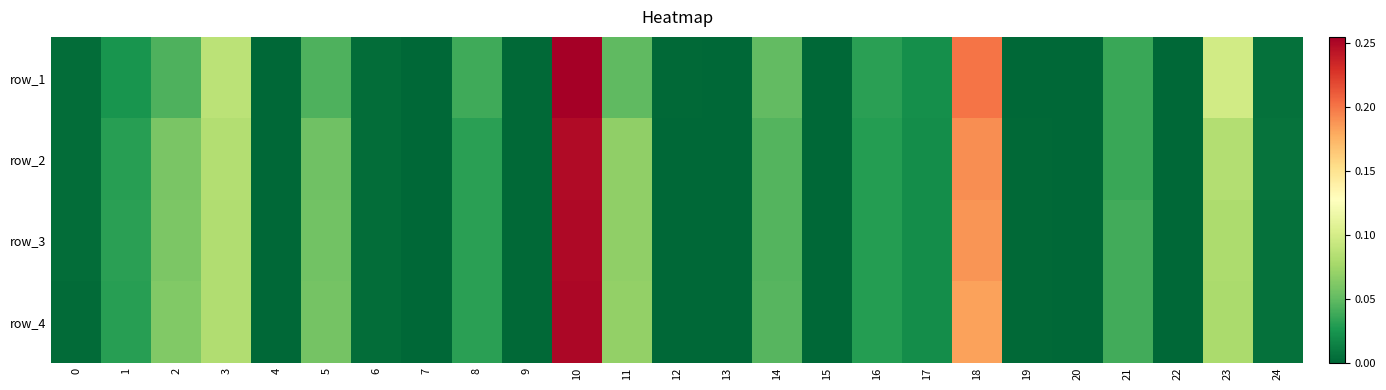

At which category is the sum across all series the highest?

10